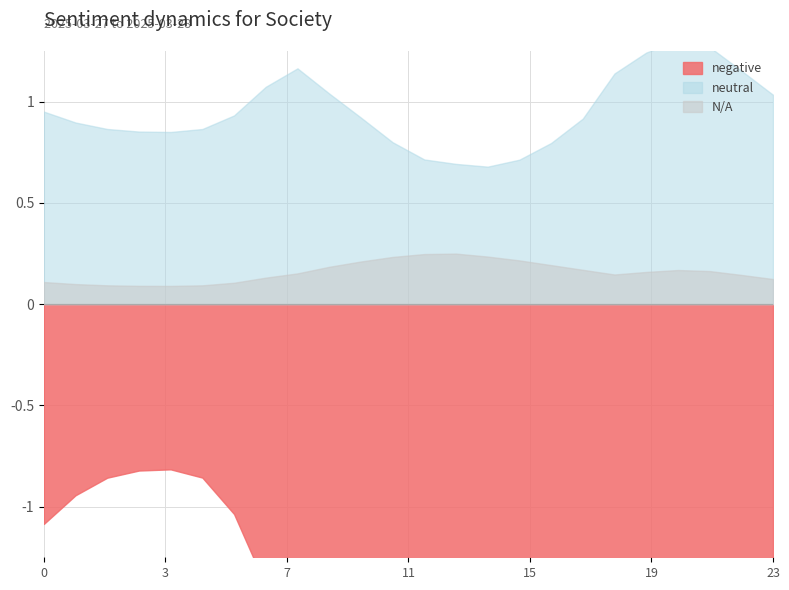

True or false: 1 and 5 cross at least once.

False